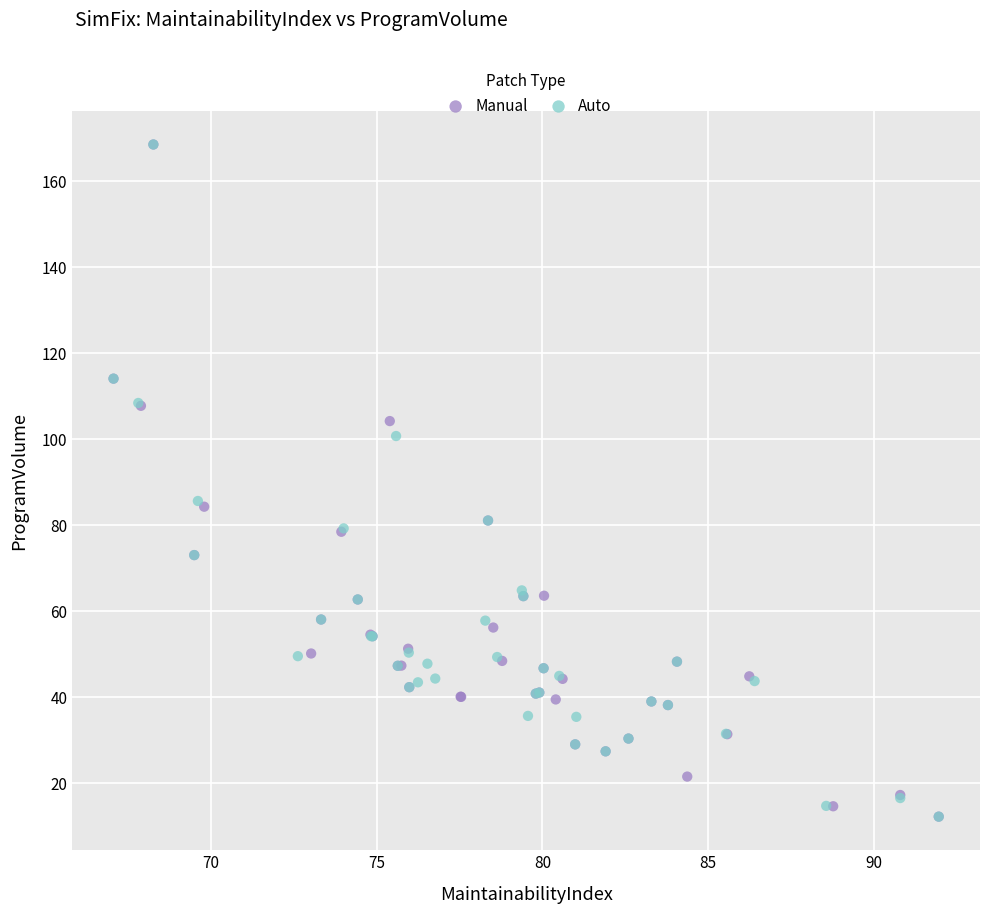

What are all the series names shown in the legend?

Manual, Auto